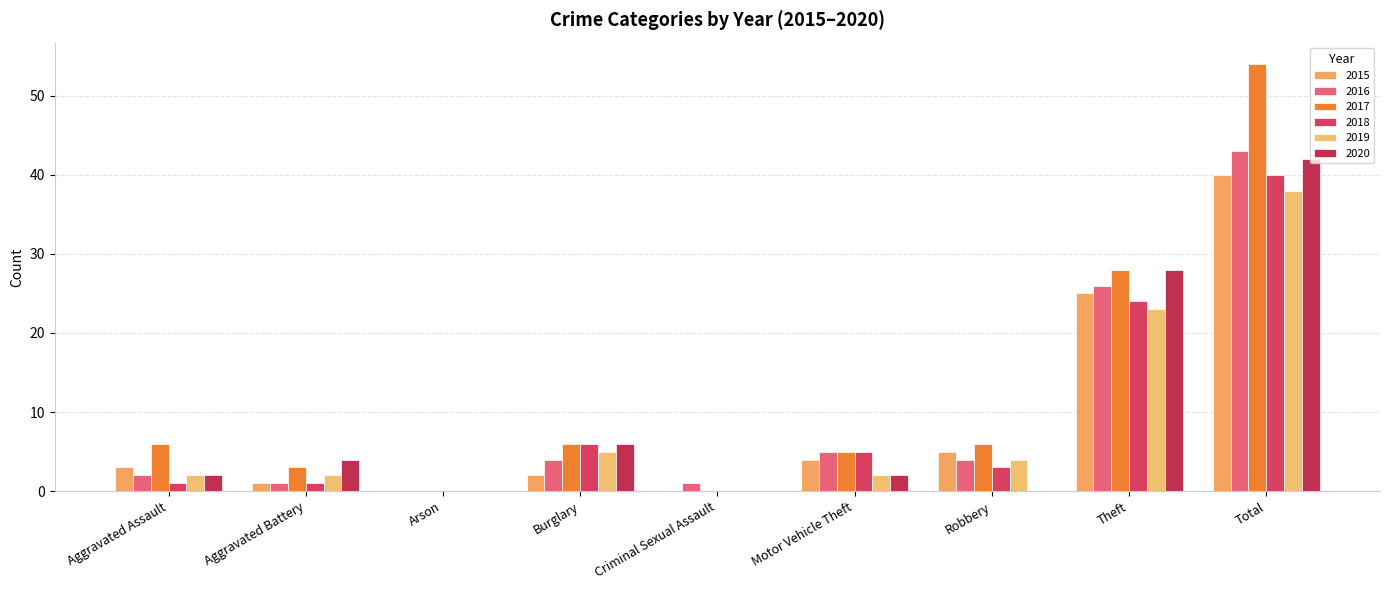

Count the number of data series in this chart.

6